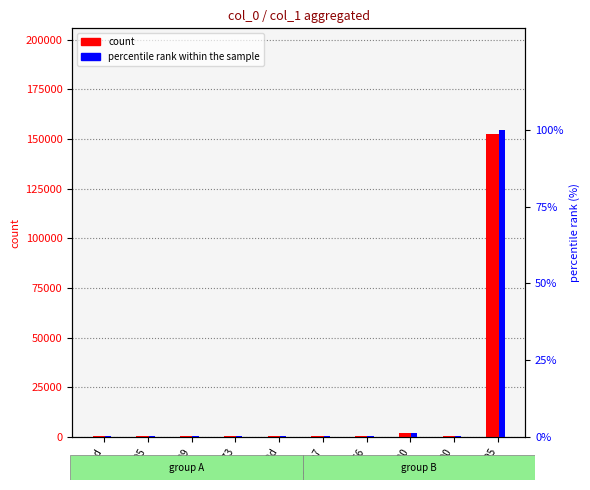

What is the difference between the second highest and second lowest values in the count series?

1600.0